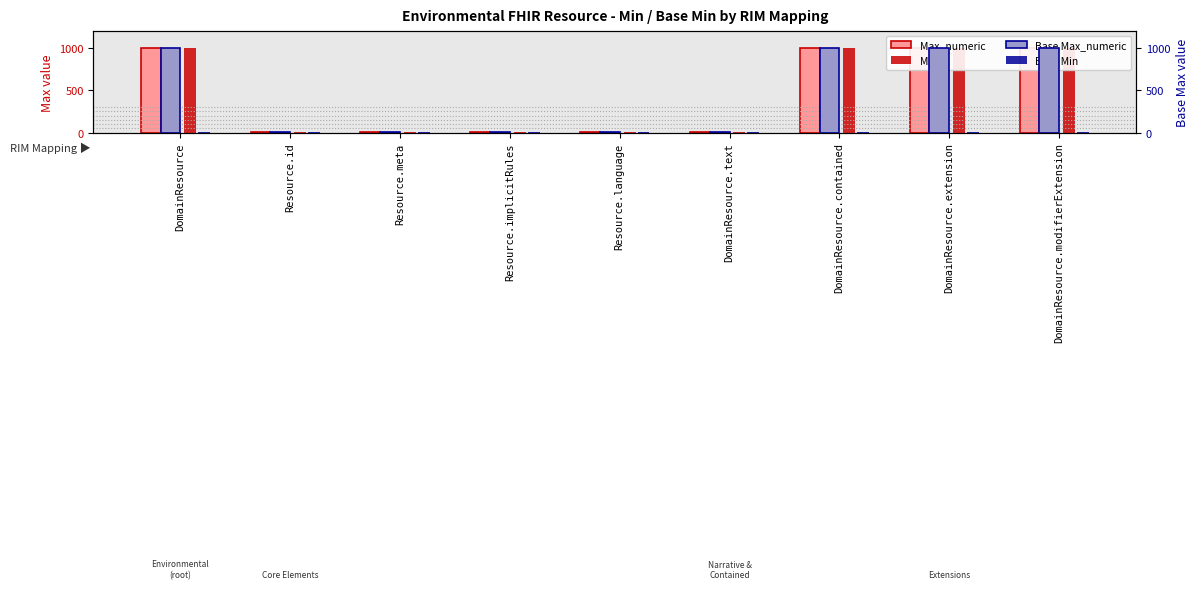

Is the value of Max_numeric at DomainResource.text greater than the value of Base Min at DomainResource.modifierExtension?

No